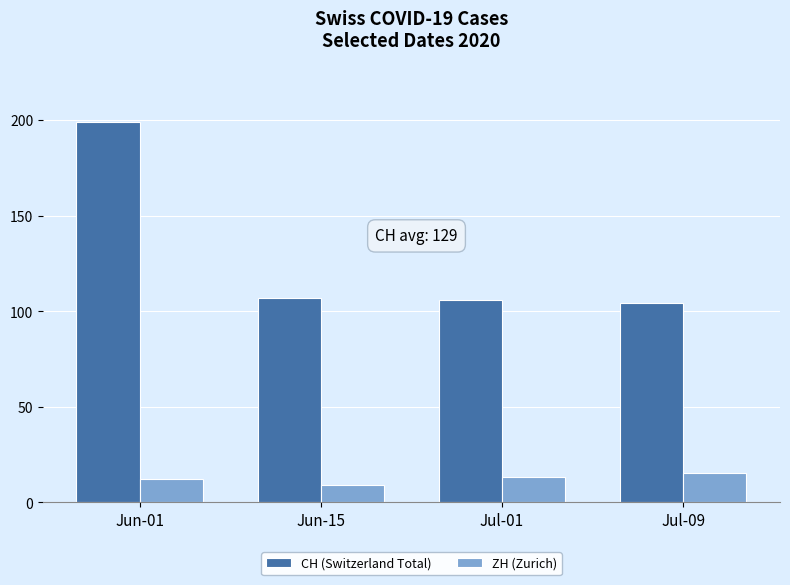

What is the spread (max minus min) of values at Jun-01?

187